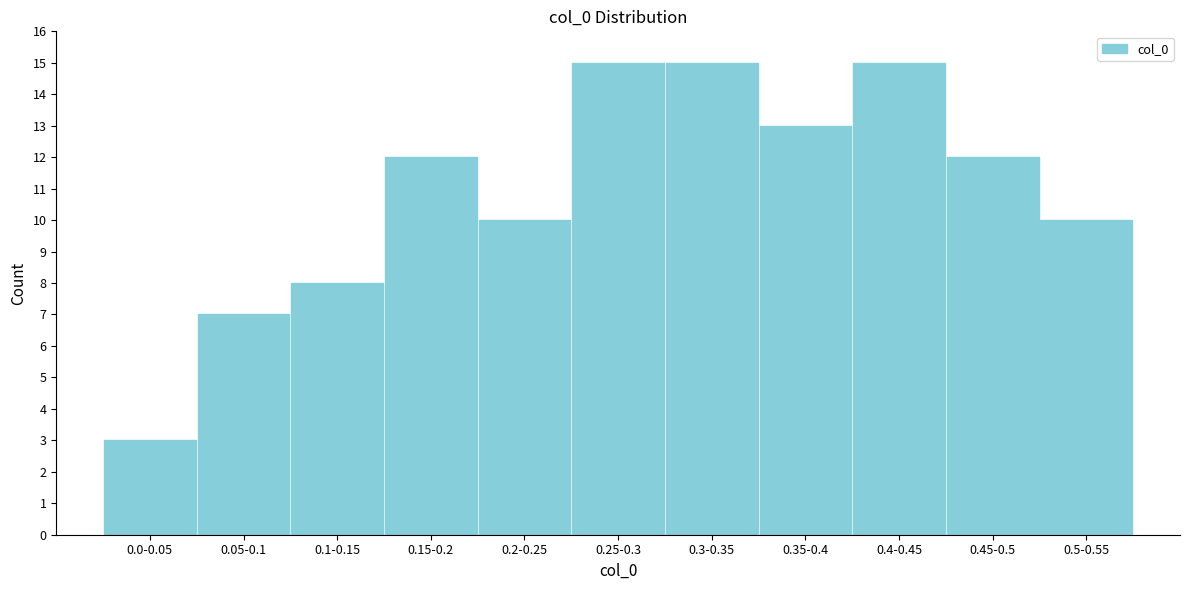

Reading left to right, extract all data points from this chart.

3	7	8	12	10	15	15	13	15	12	10